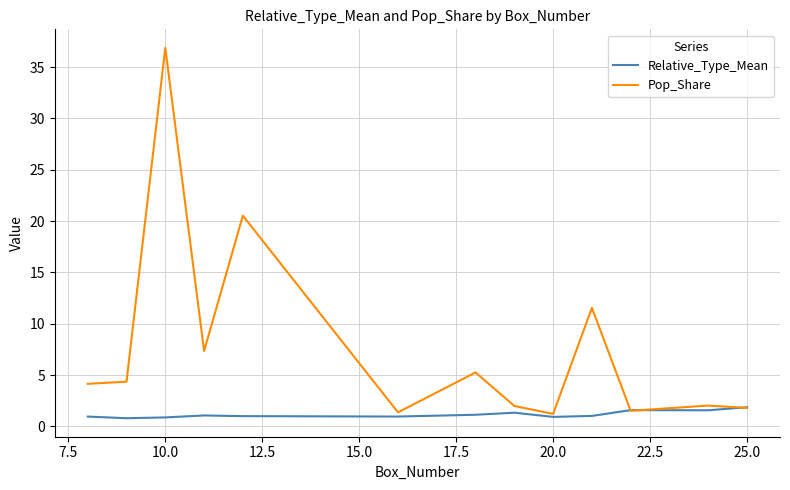

What is the smallest value displayed?

0.8